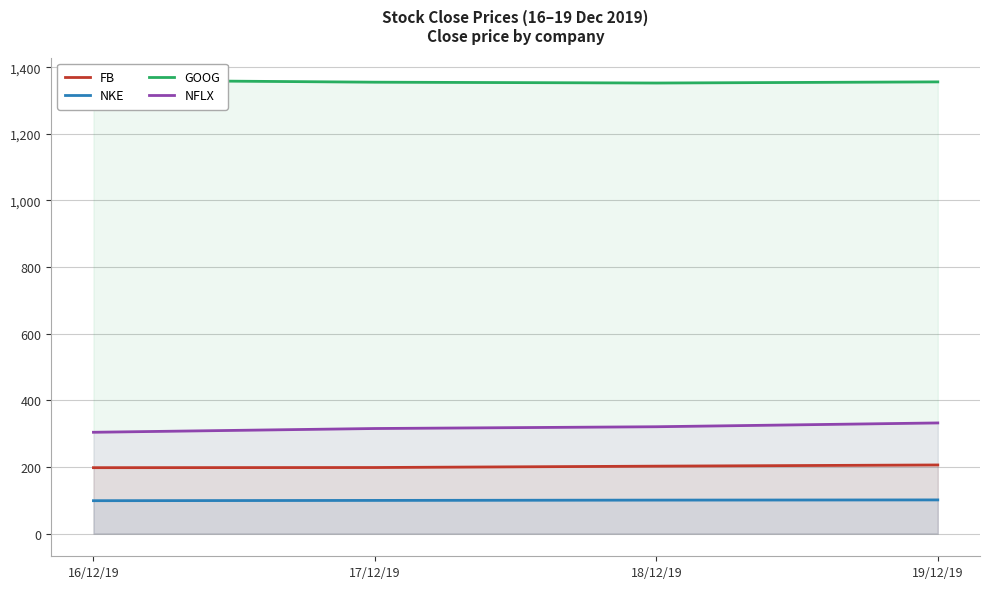

At which category is the sum across all series the highest?

19/12/19